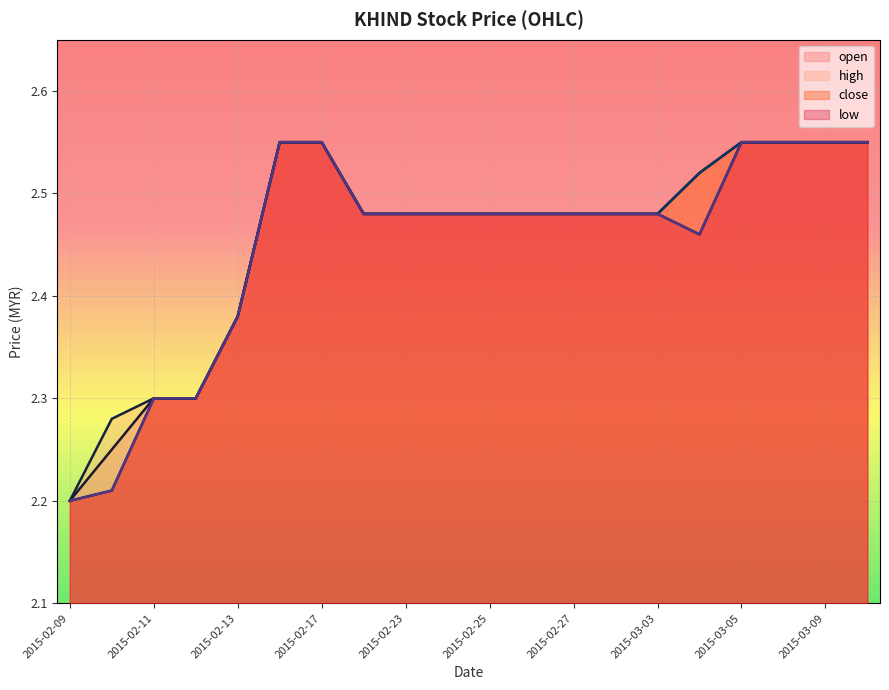

At which label is open closest to 2?

2015-02-09